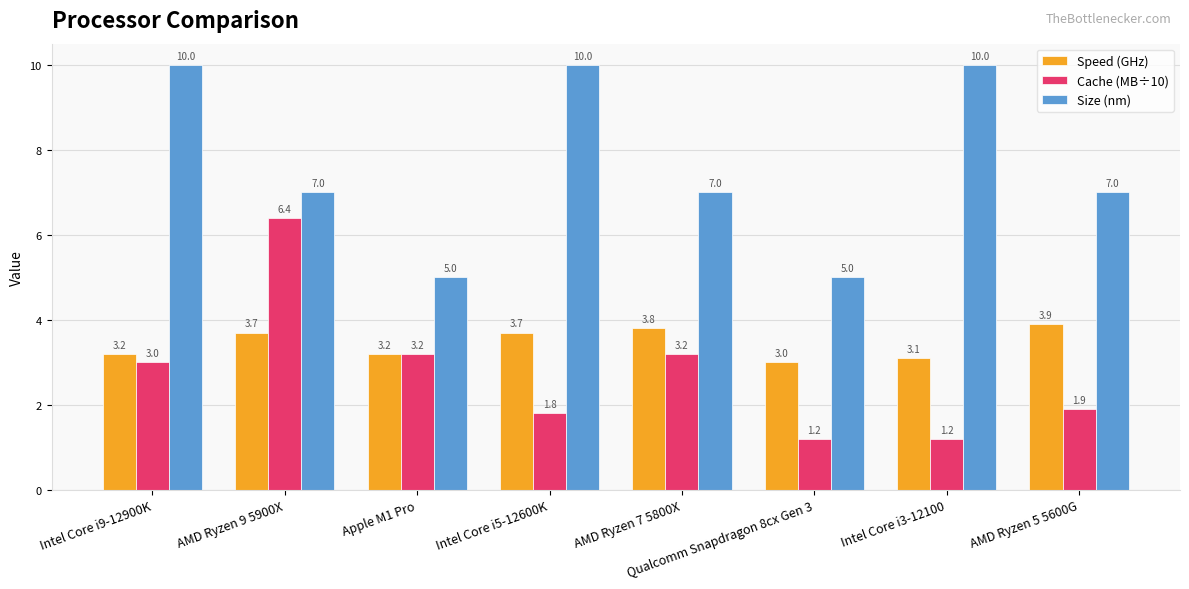

Read the Speed (GHz) value at Intel Core i5-12600K.

3.7